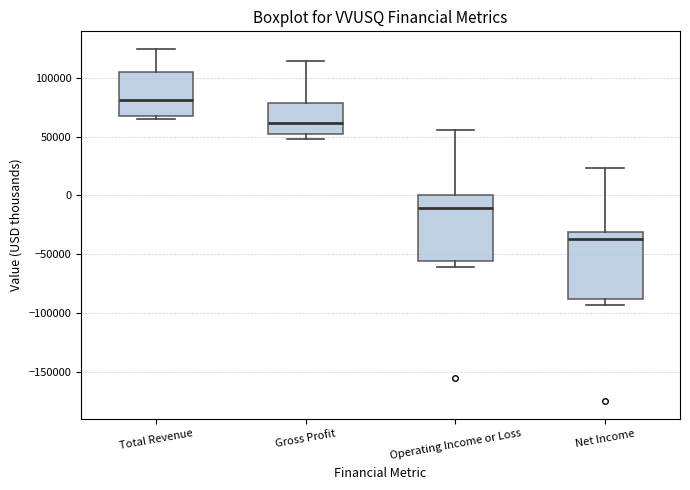

Reading left to right, transcribe this box plot: for each box, give where its median line is, the range the box spans, and where its two whiskers end, as read against the y-axis. The values are not printed on the chart, so give them approximately, as read against the axis.

Total Revenue: median 80000, box 70000 to 105000, whiskers 65000 to 125000
Gross Profit: median 60000, box 50000 to 80000, whiskers 50000 (just below the box's lower edge) to 115000
Operating Income or Loss: median -10000, box -55000 to 0, whiskers -60000 to 55000
Net Income: median -35000, box -90000 to -30000, whiskers -95000 to 25000